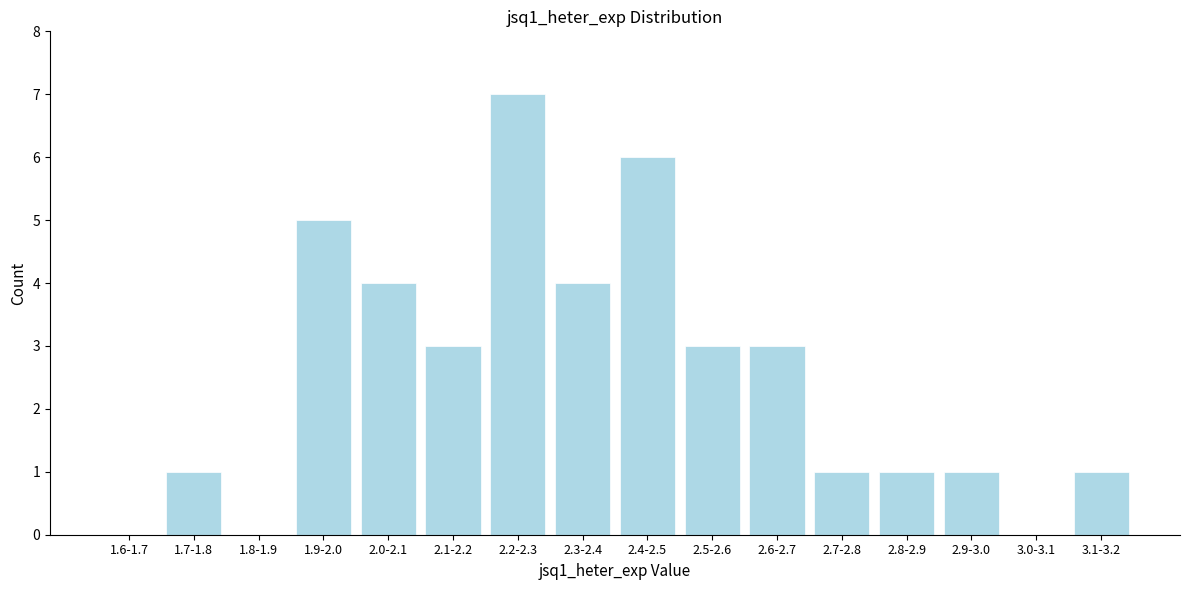

Reading right to left, list all the values displayed in this chart.

3.1-3.2=1	3.0-3.1=0	2.9-3.0=1	2.8-2.9=1	2.7-2.8=1	2.6-2.7=3	2.5-2.6=3	2.4-2.5=6	2.3-2.4=4	2.2-2.3=7	2.1-2.2=3	2.0-2.1=4	1.9-2.0=5	1.8-1.9=0	1.7-1.8=1	1.6-1.7=0